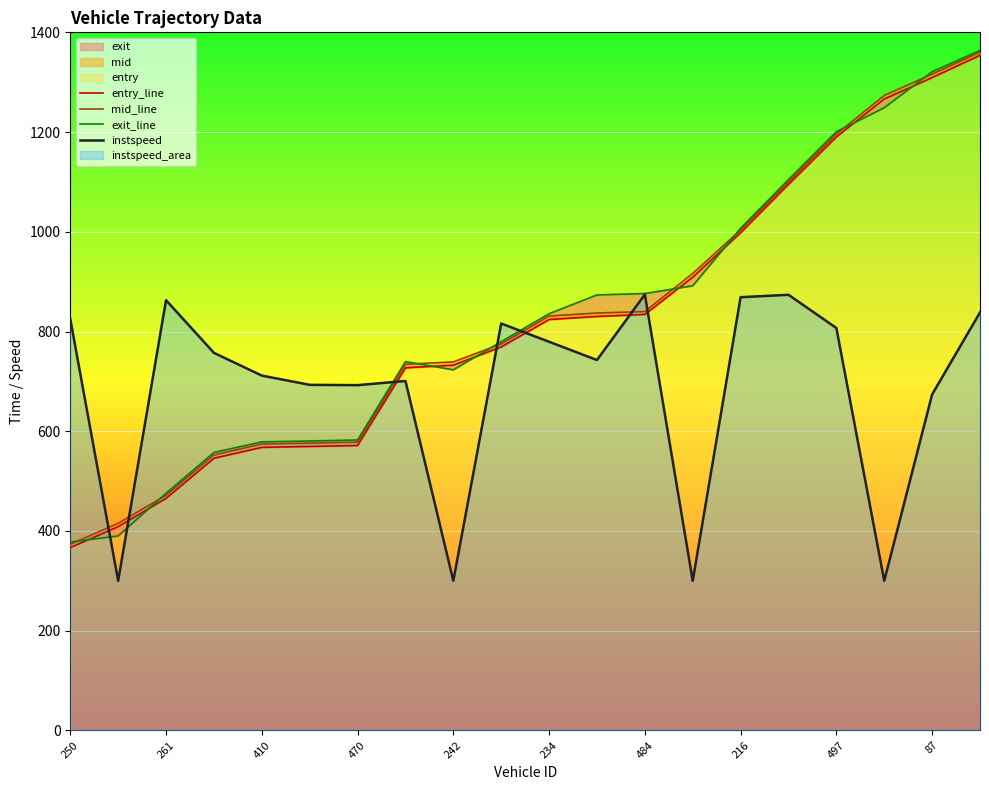

What is the average value of the entry_line series?

816.7